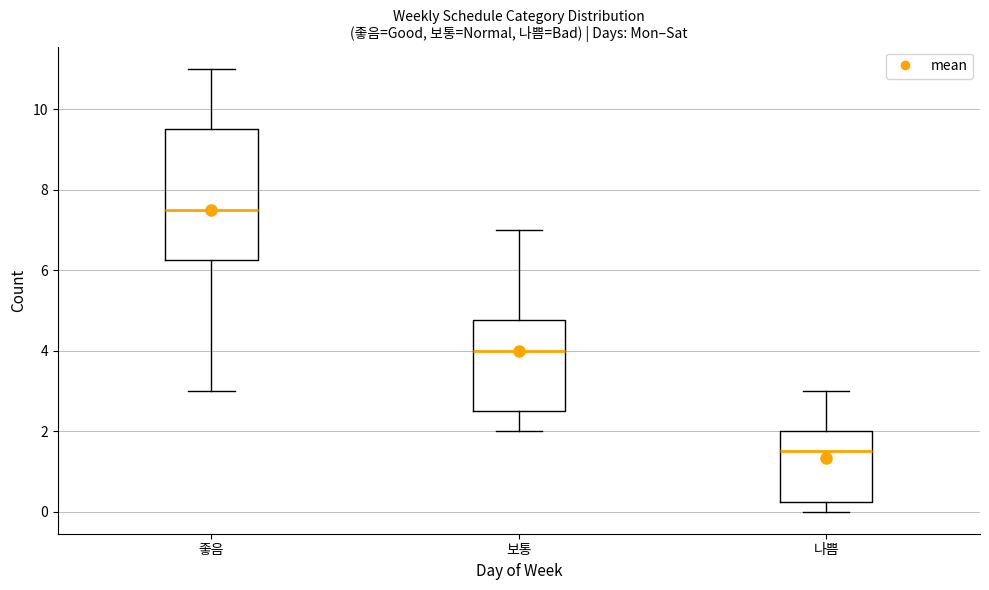

Reading left to right, read every box against the y-axis: the position of its median line, the range the box covers, and the ends of its whiskers. The values are not printed on the chart, so give them approximately, as read against the axis.

좋음: median 7.6, box 6.2 to 9.6, whiskers 3.0 to 11.0
보통: median 4.0, box 2.6 to 4.8, whiskers 2.0 to 7.0
나쁨: median 1.6, box 0.2 to 2.0, whiskers 0.0 to 3.0